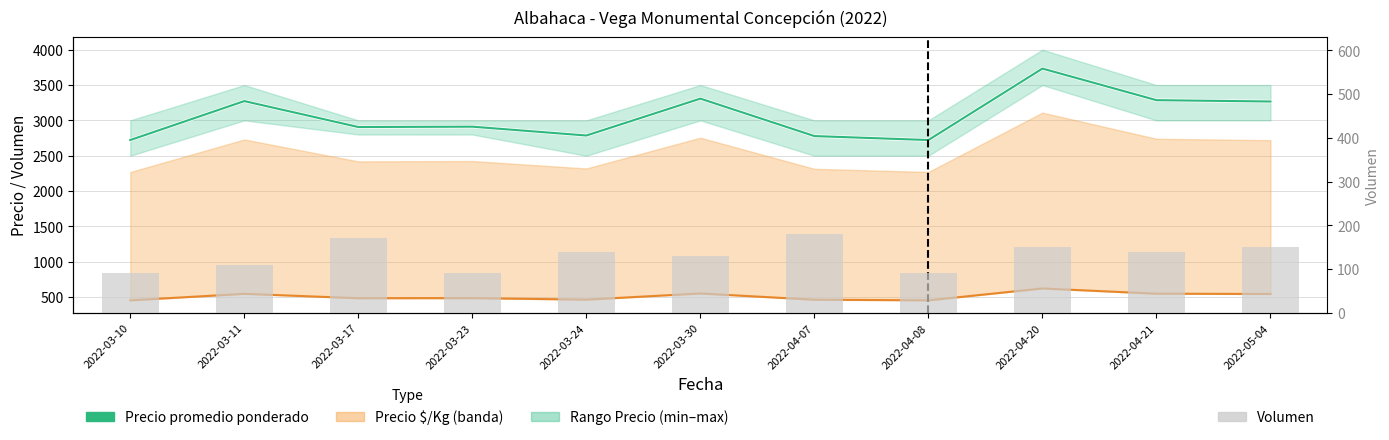

What is the lowest value of the Precio $/Kg series?

454